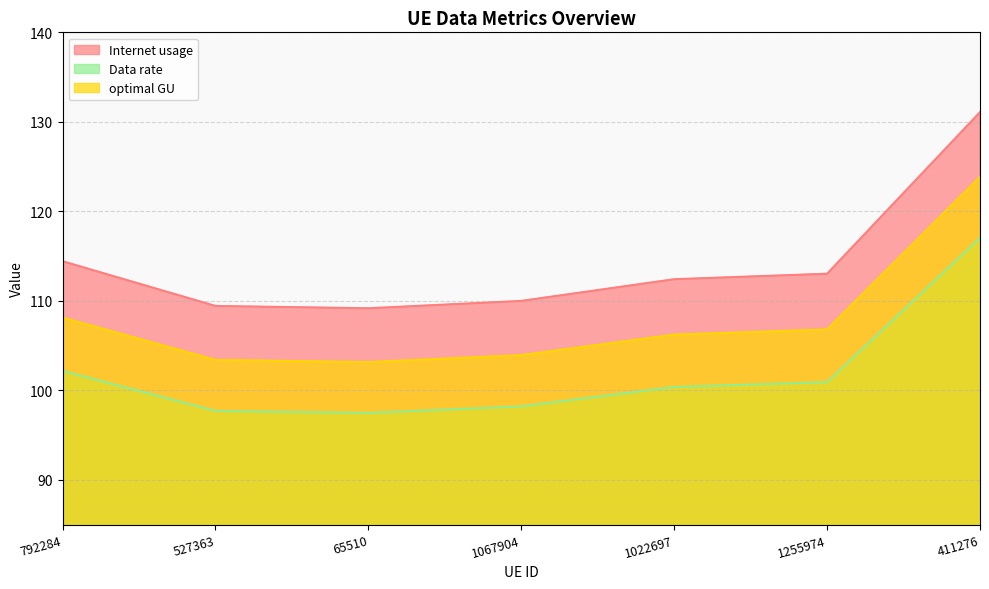

The value of Data rate at 1067904 is 27.3. True or false?

False